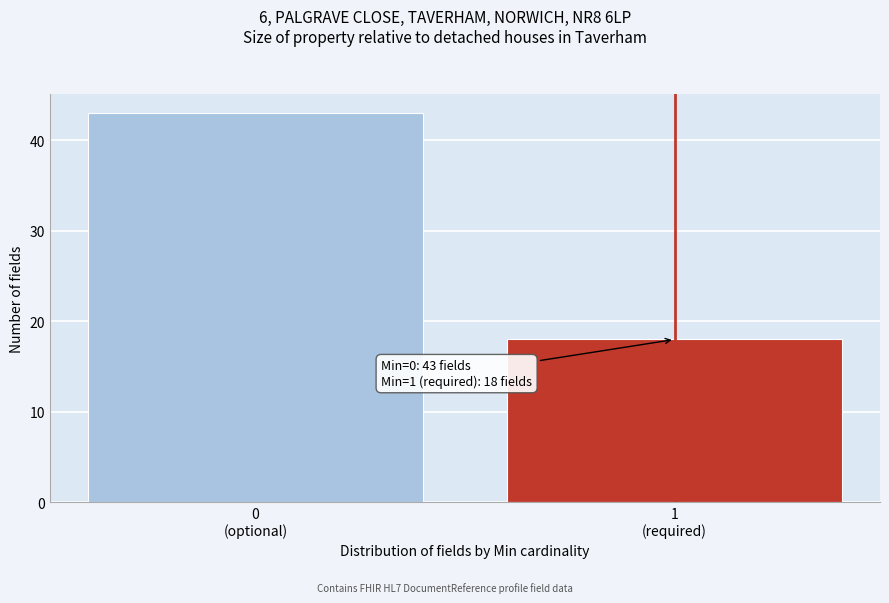

Reading right to left, what are all the values shown in this chart?

18	43